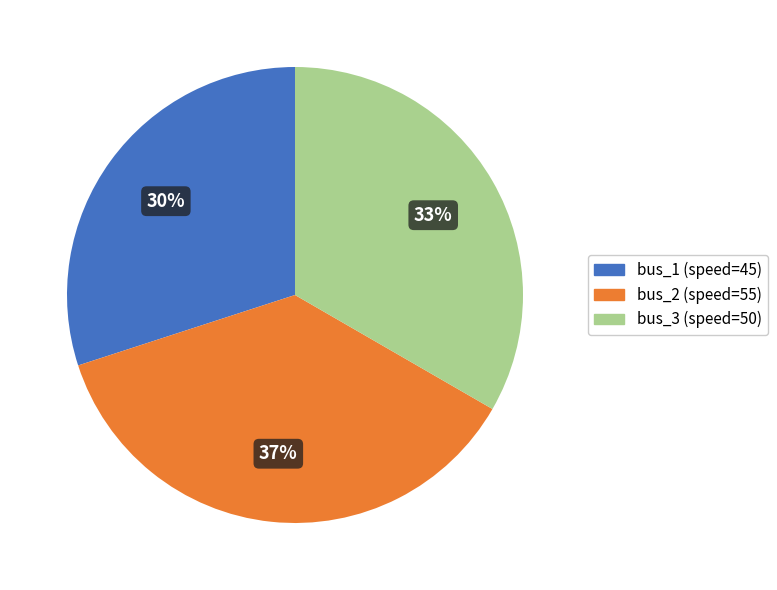

Between bus_3 and bus_1, which is larger?

bus_3